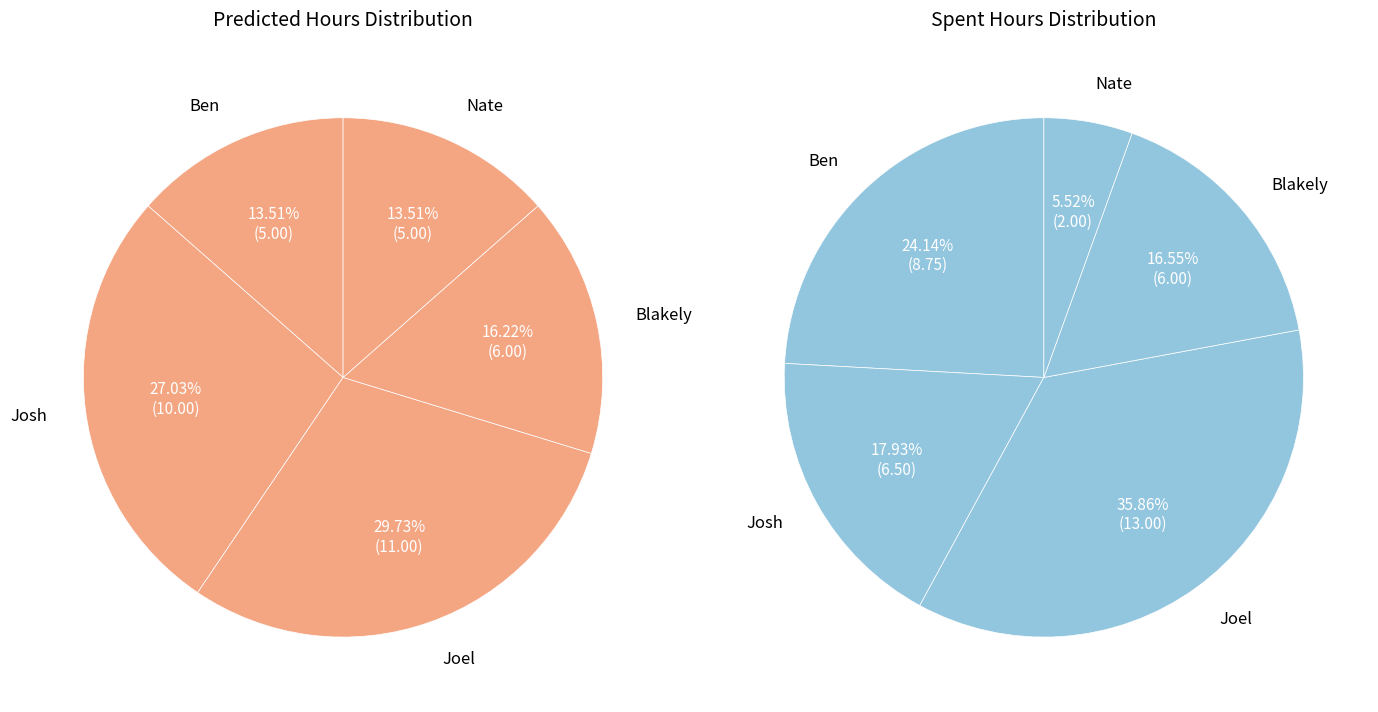

To the nearest percent, what is the difference between the predicted and spent slice percentages?

6%